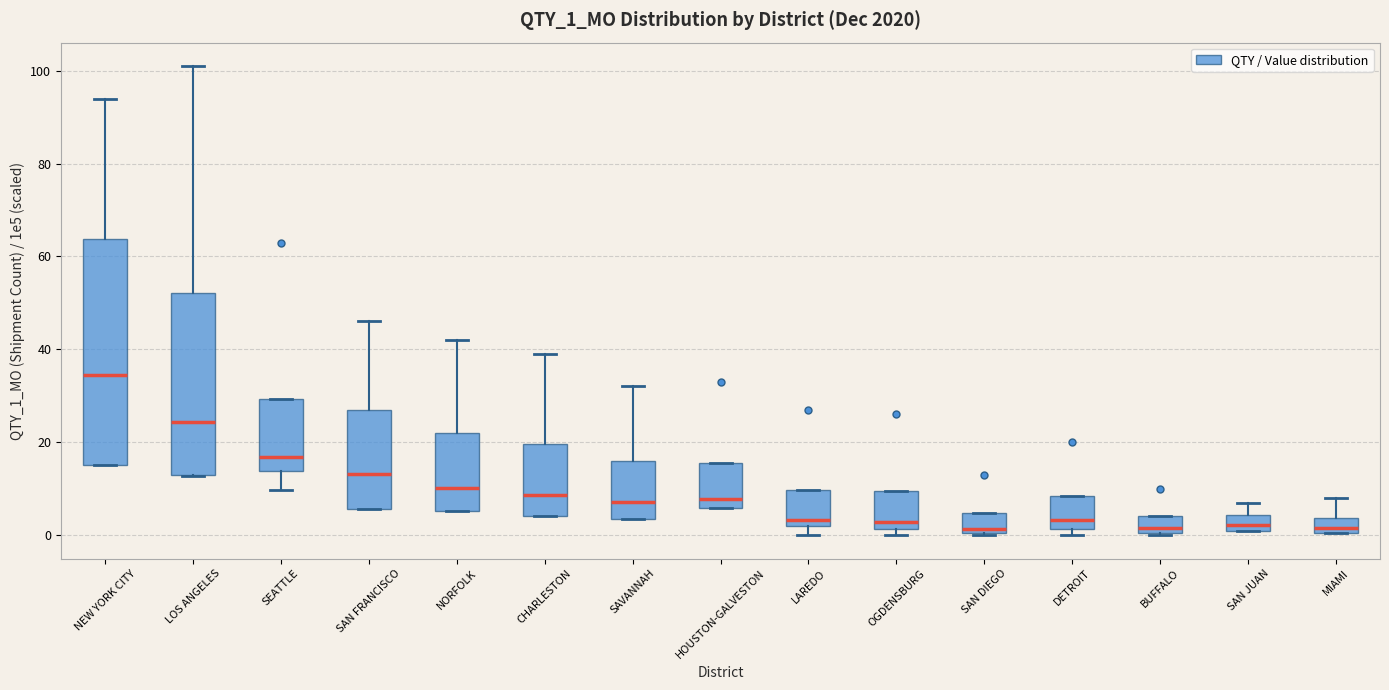

Which box is the tallest, from its lower edge to its upper edge?

NEW YORK CITY